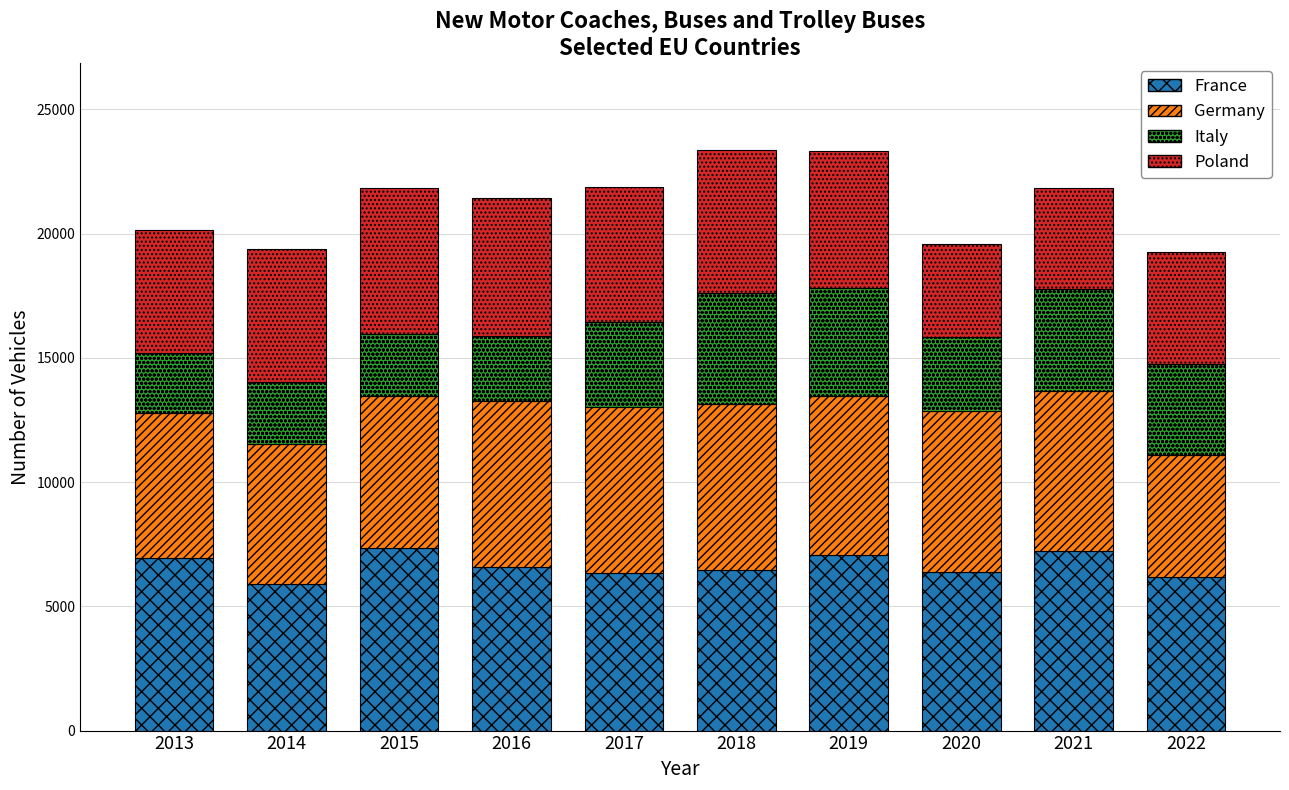

What is the approximate value of France at 2020?

6399